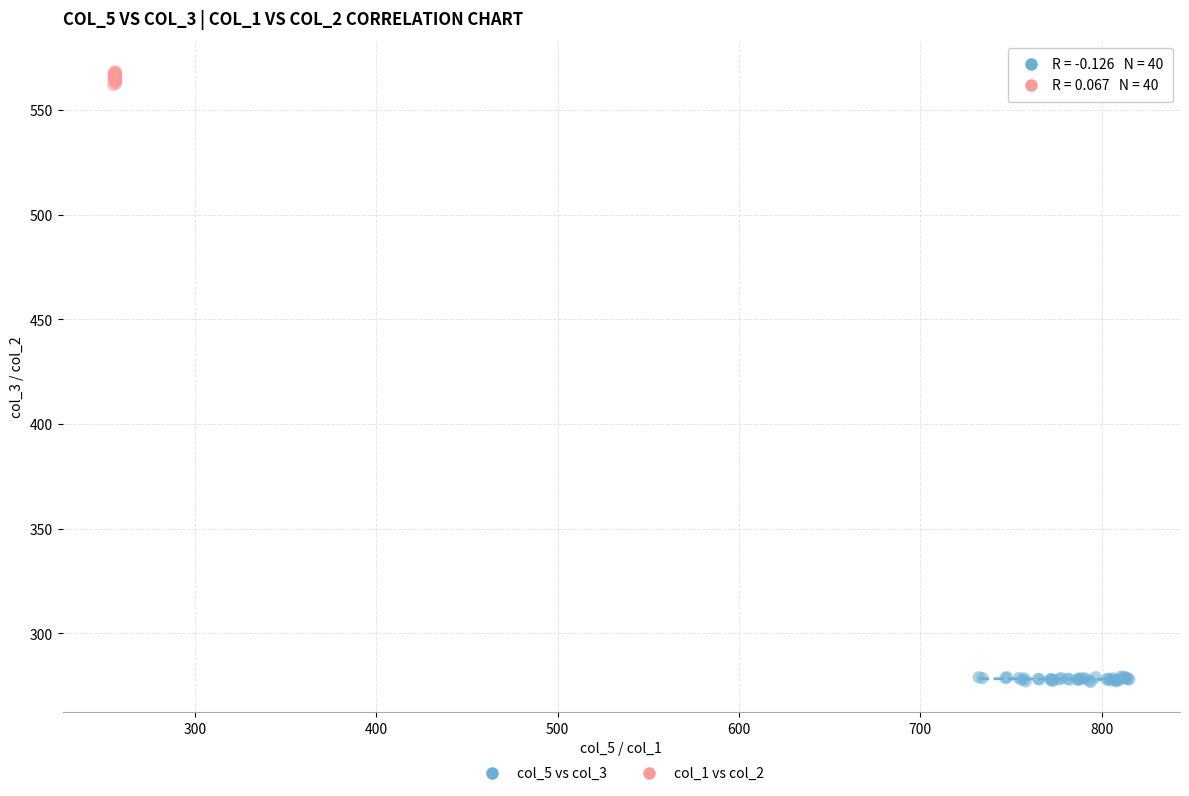

Which series has the largest Y range (max minus min)?

col_1 vs col_2